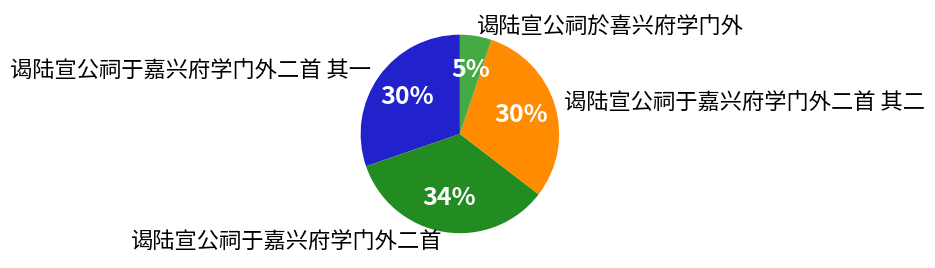

Does 谒陆宣公祠于嘉兴府学门外二首 represent more than half of the total?

No